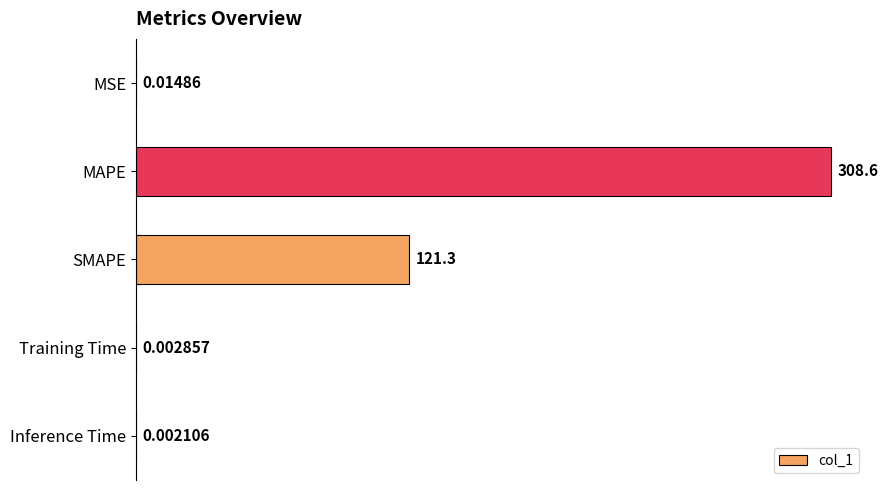

Which has a higher value, SMAPE or MSE?

SMAPE